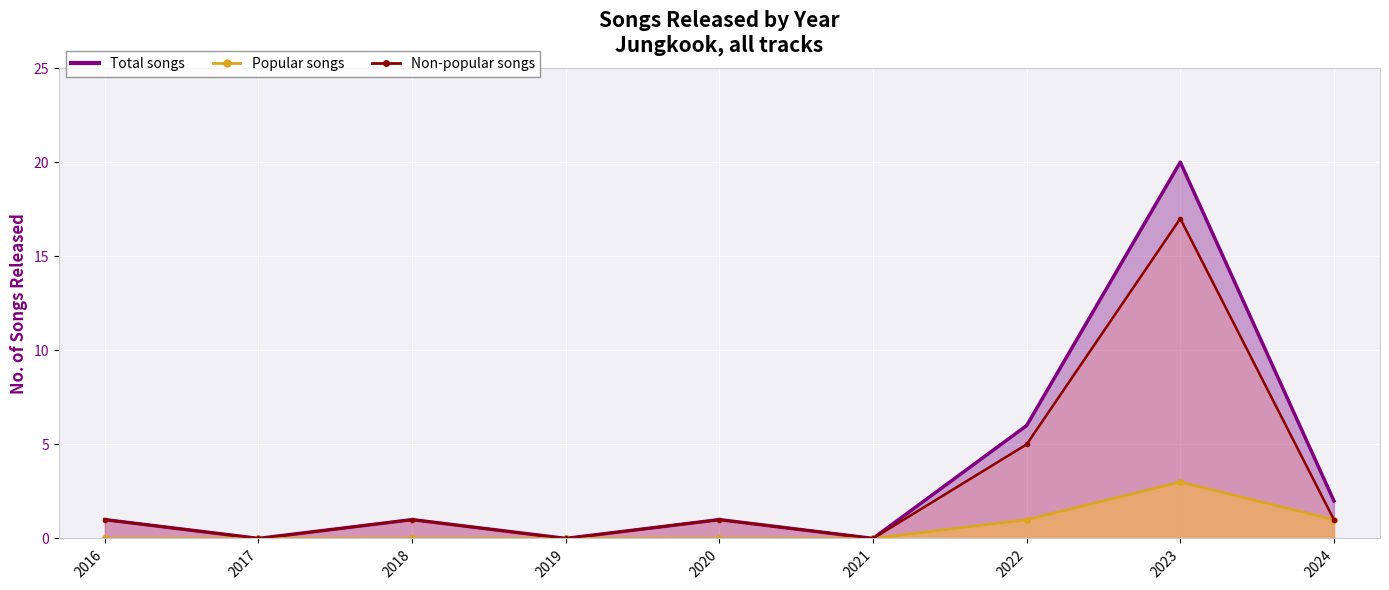

Reading right to left, transcribe all the data shown in this chart.

2	20	6	0	1	0	1	0	1